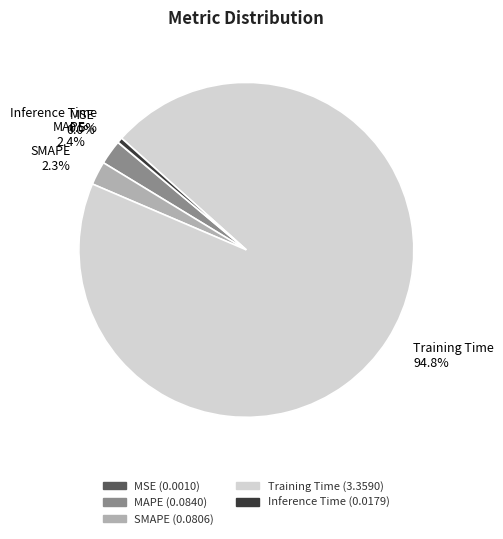

Is the sum of Inference Time and Training Time greater than half?

Yes